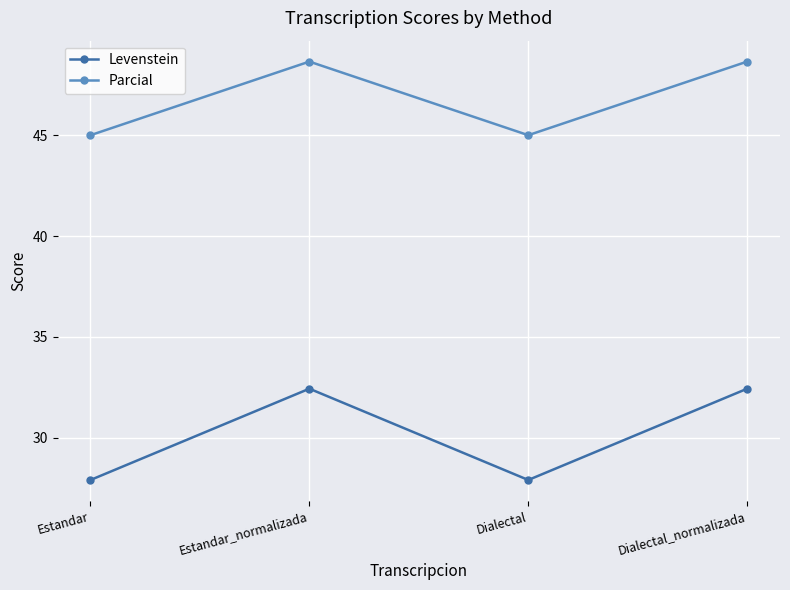

How many data points in Parcial are above 48?

2